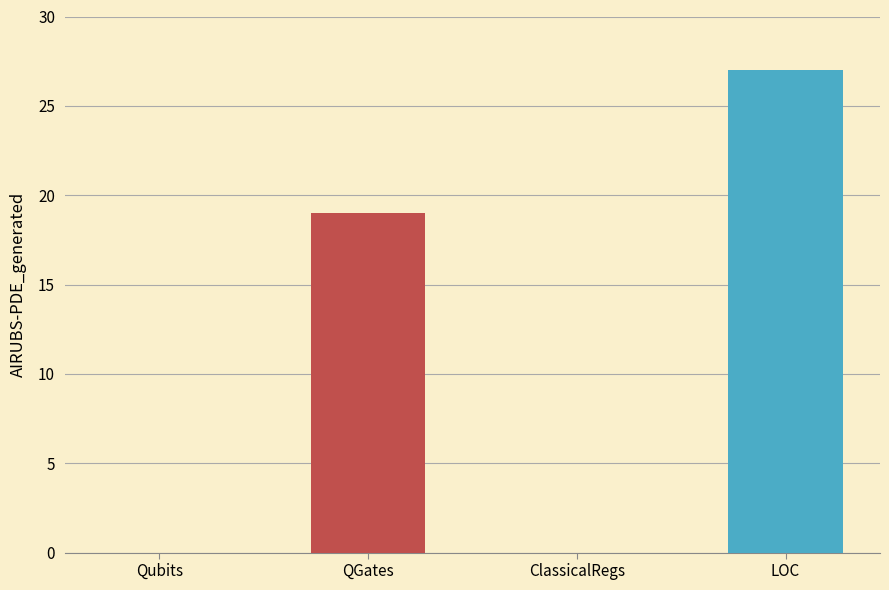

Approximately how many times larger is the value at LOC compared to QGates?

1.4